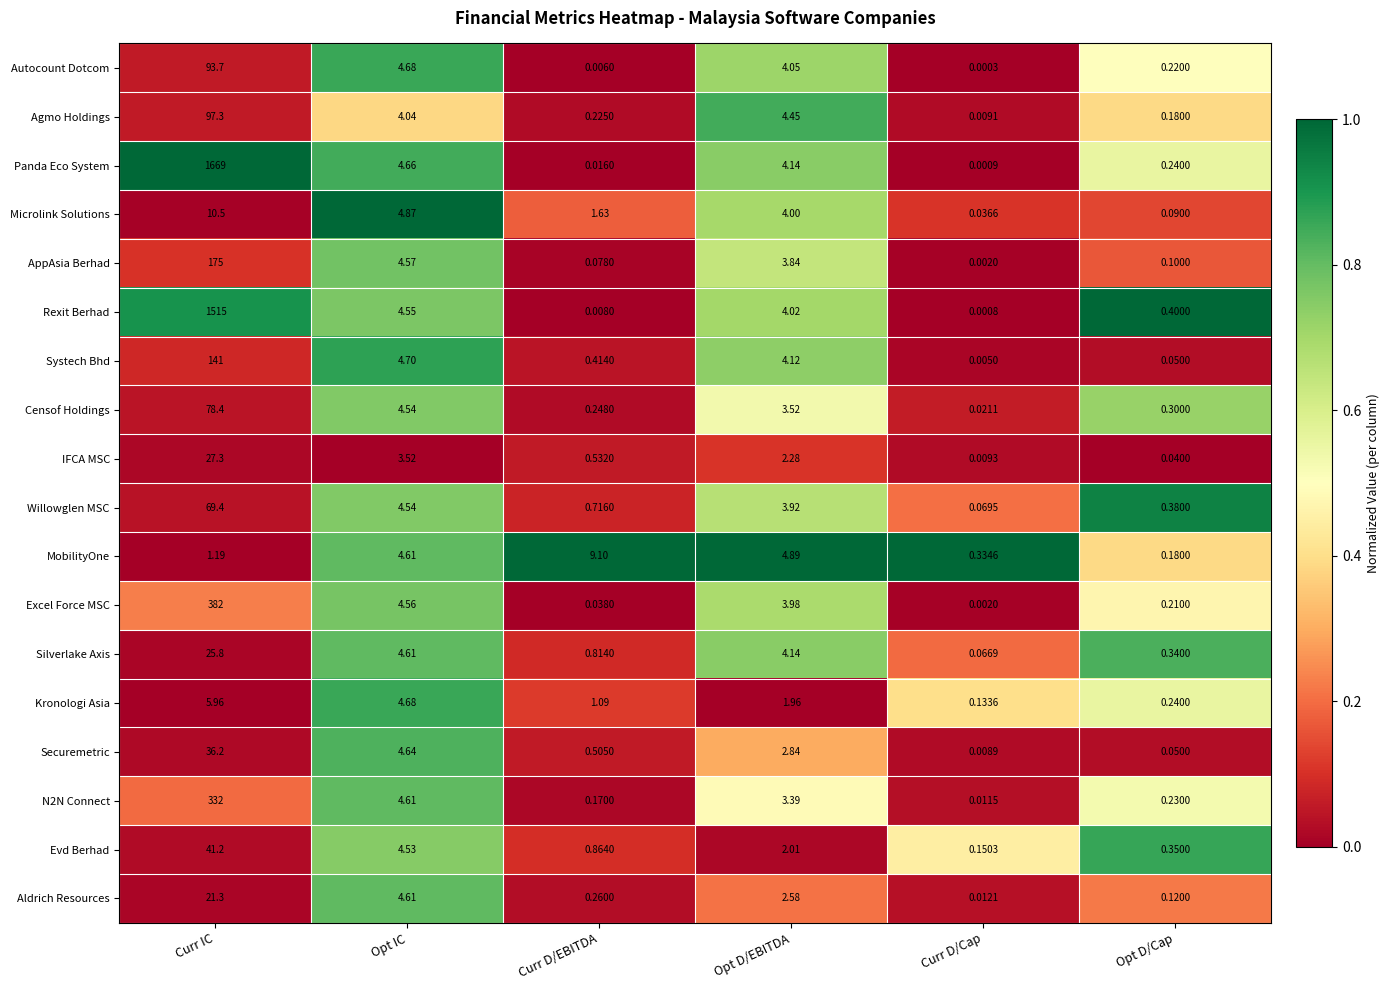

Which series has the widest spread of values?

Panda Eco System